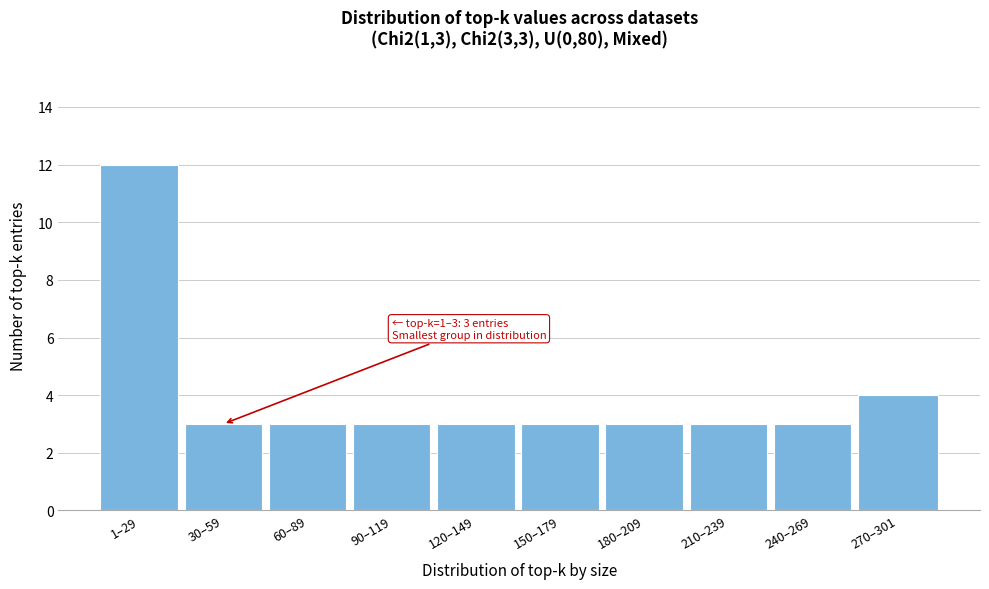

Reading right to left, list all the values displayed in this chart.

270–301=4	240–269=3	210–239=3	180–209=3	150–179=3	120–149=3	90–119=3	60–89=3	30–59=3	1–29=12